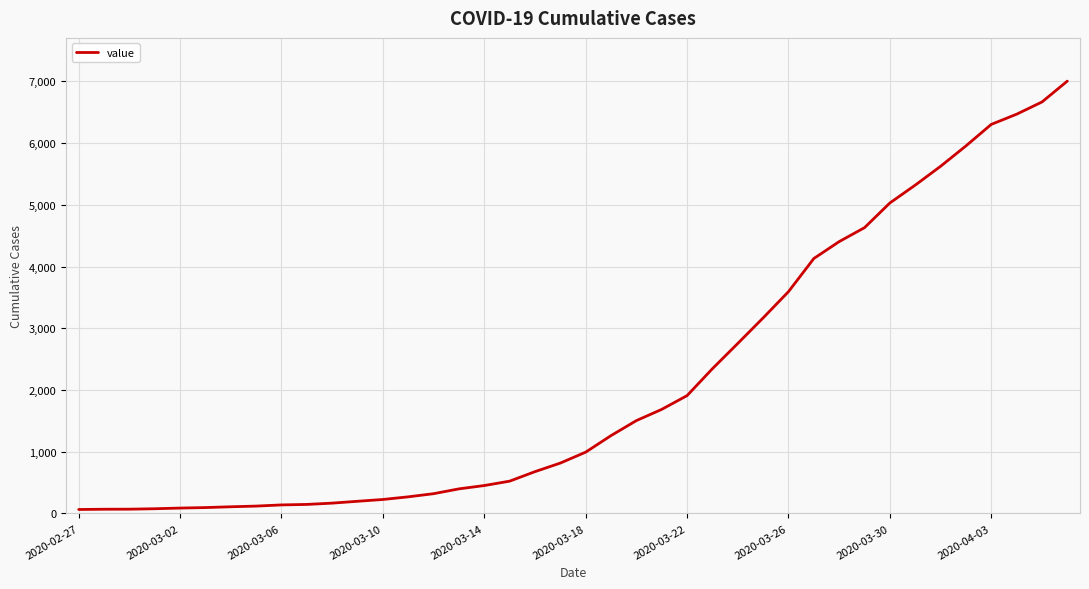

What is the value of the 33rd point from the left?

5030